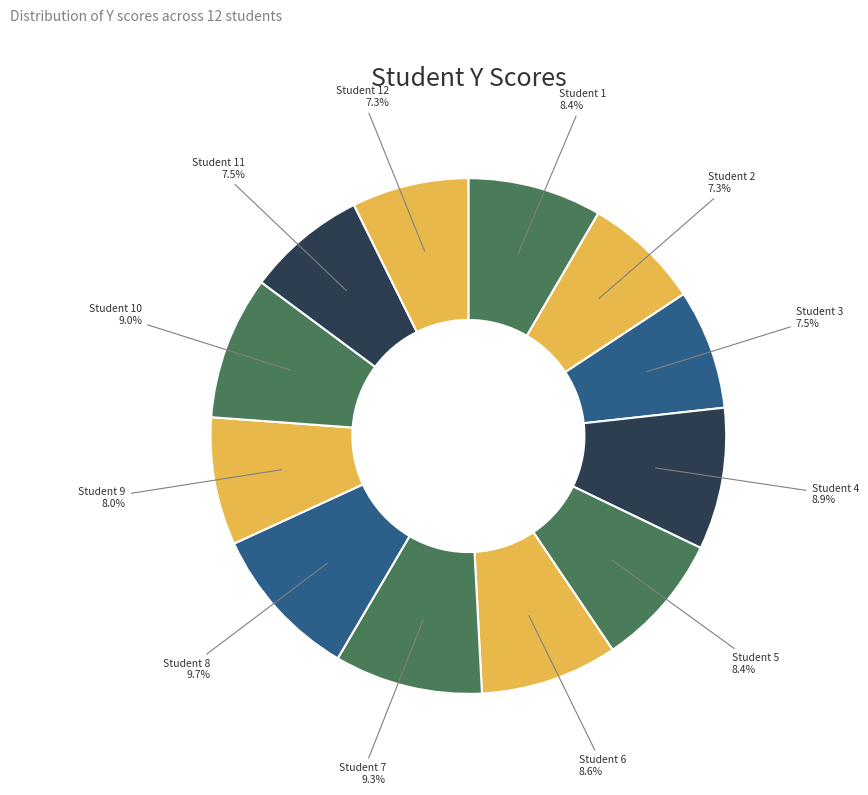

How many segments does this pie chart have?

12